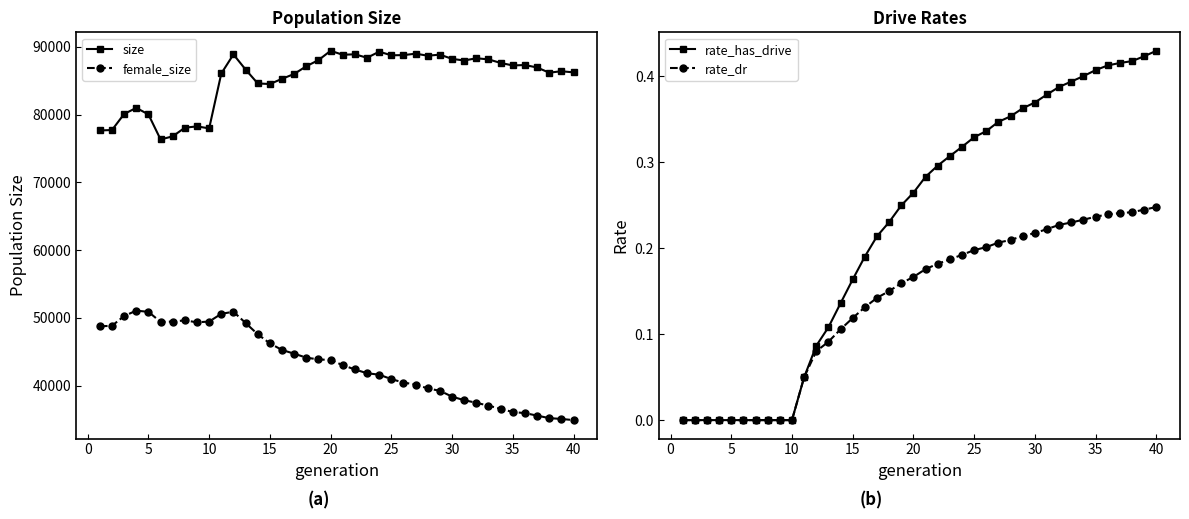

Rank the series by their maximum value, from highest to lowest.

size, female_size, rate_has_drive, rate_dr